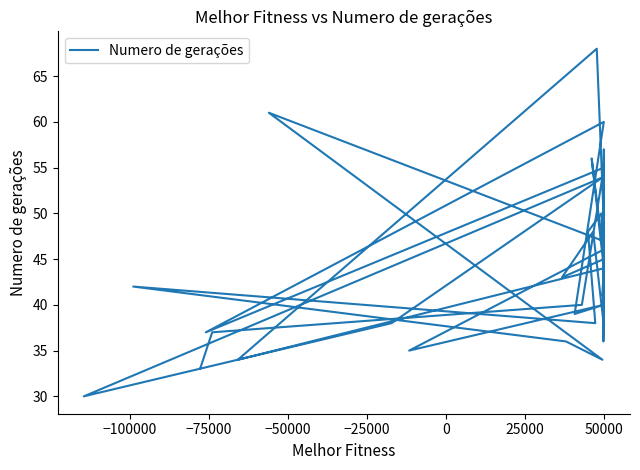

How many interior local valleys (lower than both neighbors) does the data have?

11